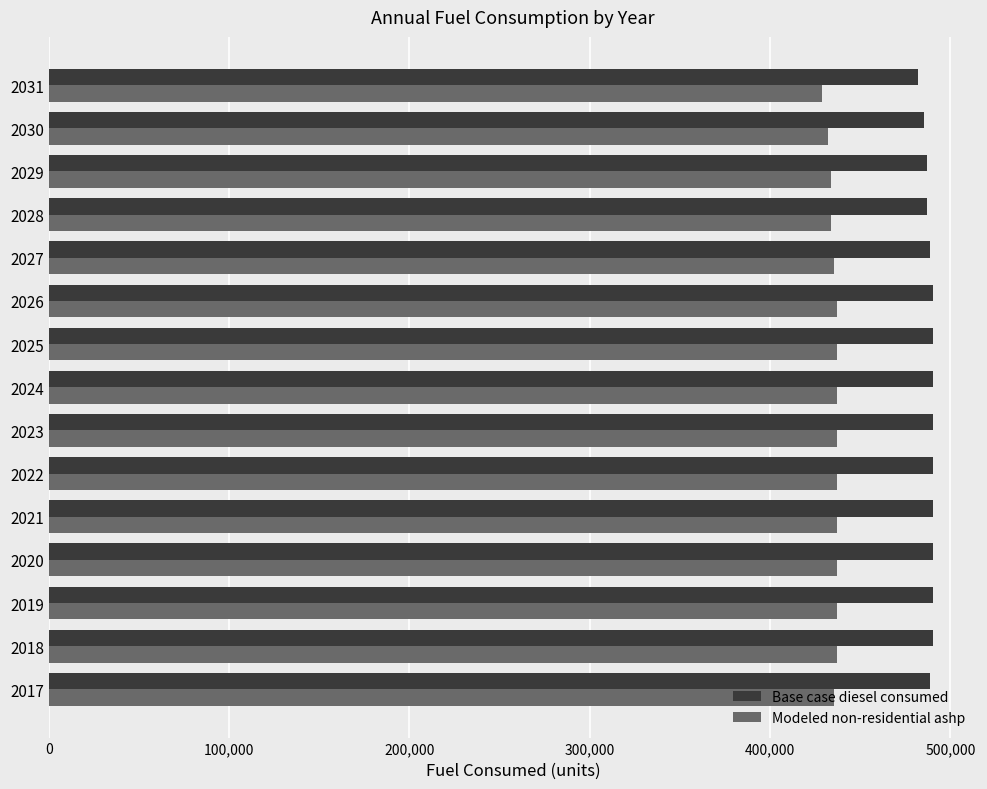

Which series has the largest total across all categories?

Base case diesel consumed